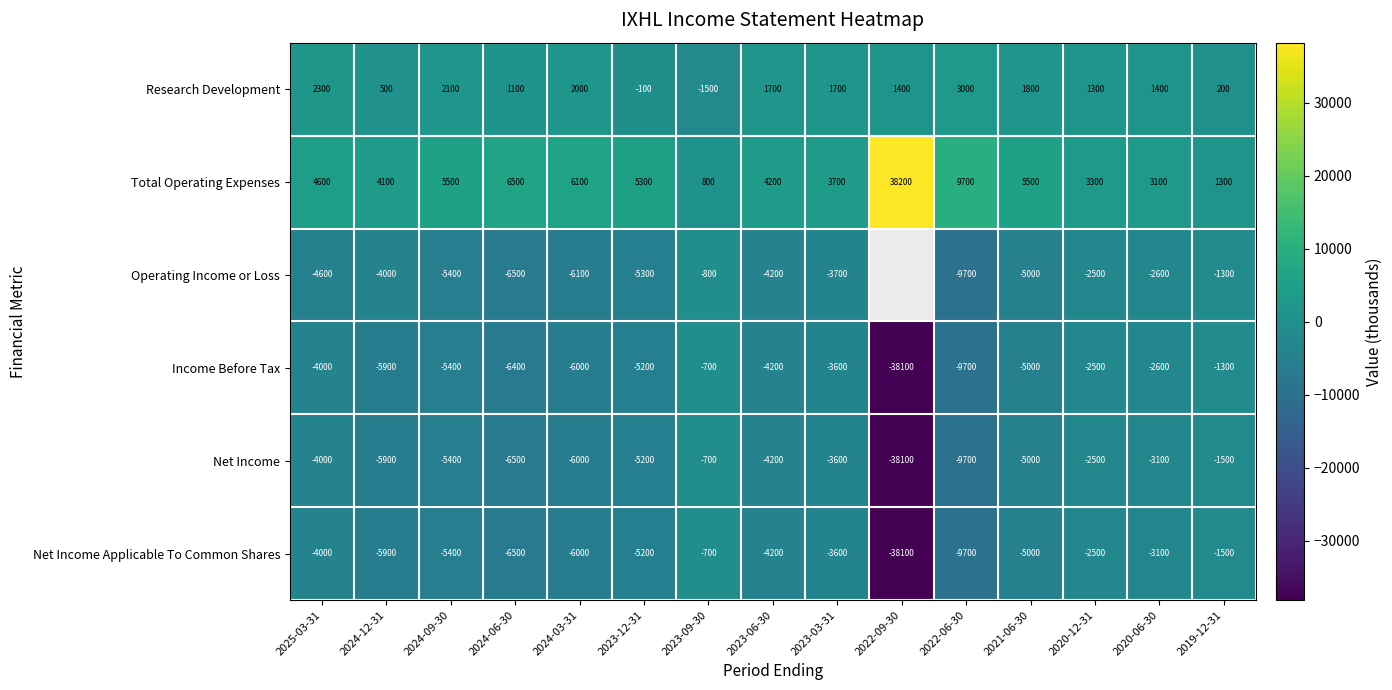

How many data points in Research Development are less than 1400?

6